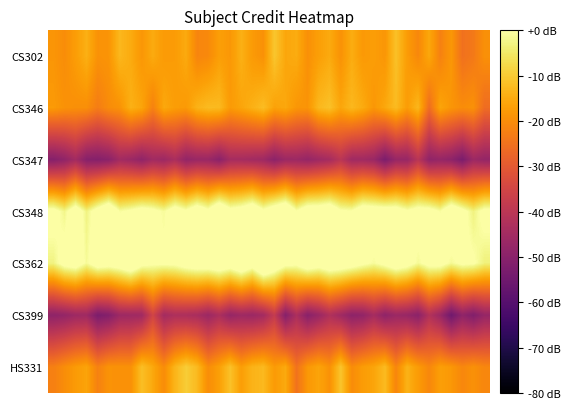

How many series are shown in this chart?

7